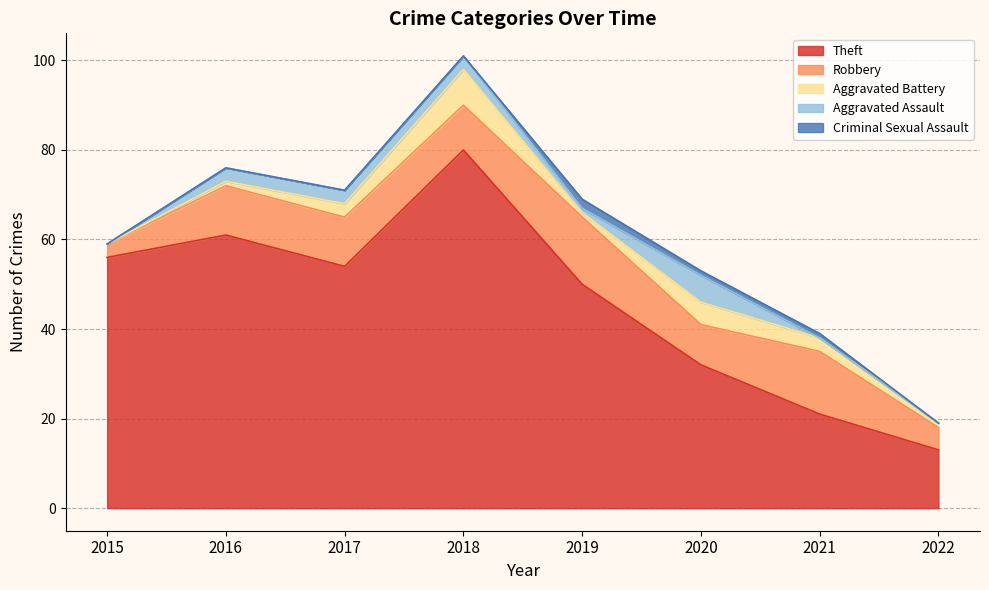

Which has a higher value, 2018 or 2020?

2018